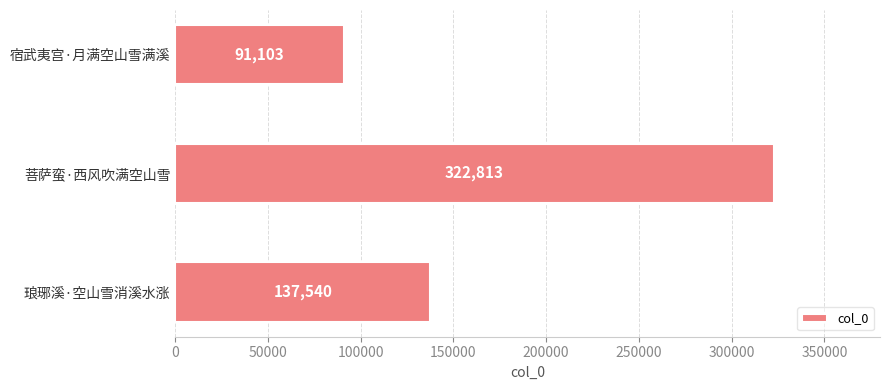

What is the maximum value shown in the chart?

322813